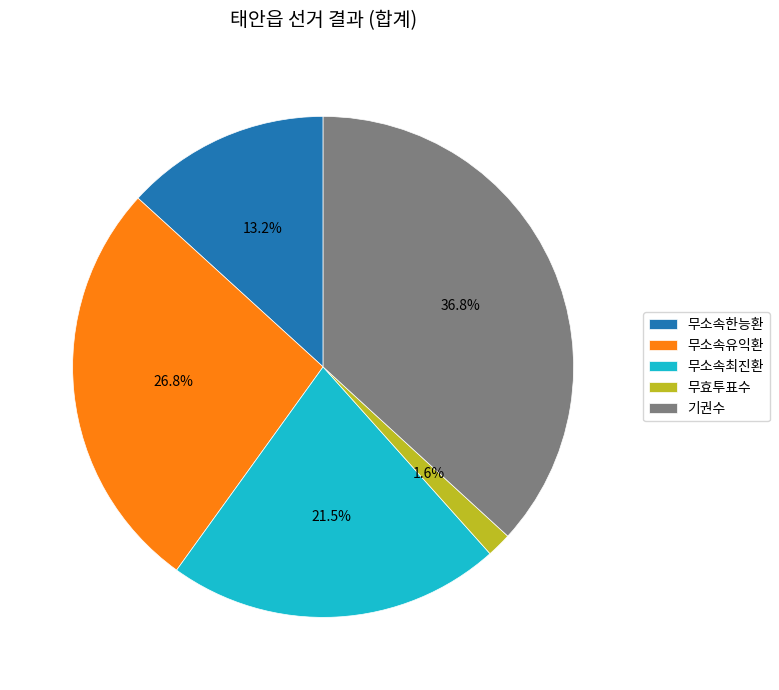

Combined, do 무소속한능환 and 무소속최진환 account for over 50%?

No